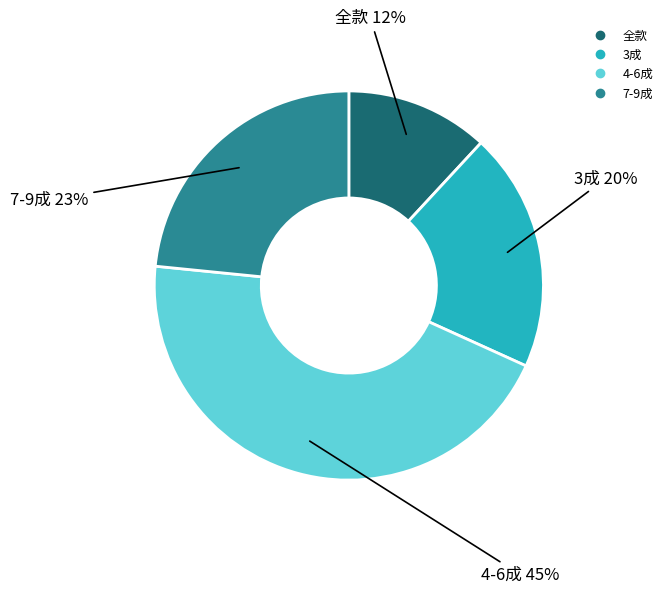

Is there a majority slice in this chart?

No